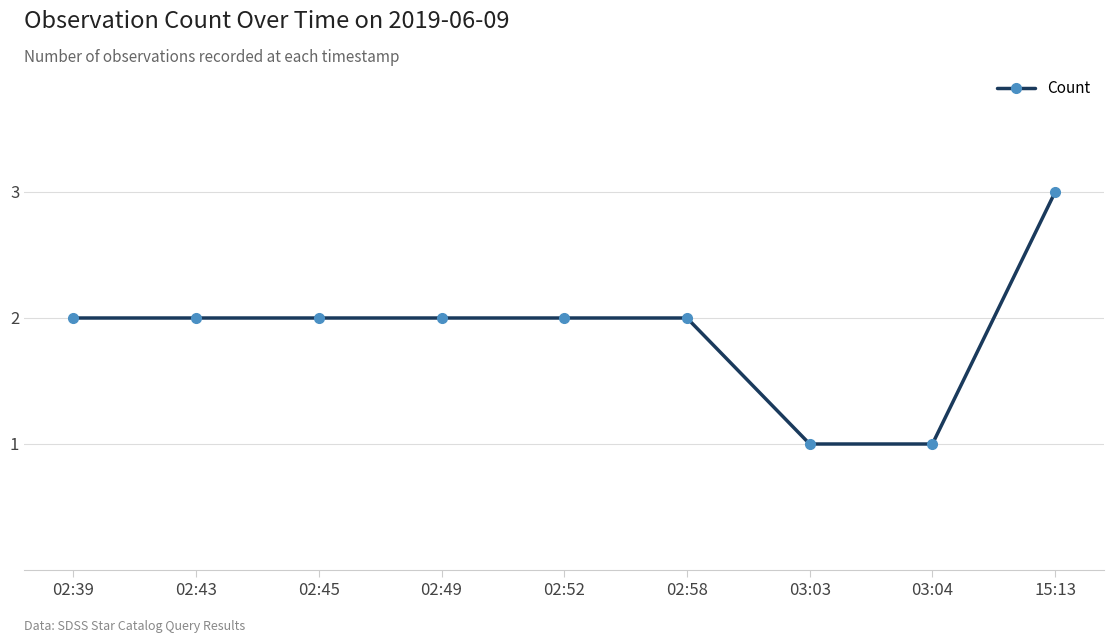

Approximately how many times larger is the value at 02:49 compared to 15:13?

0.7